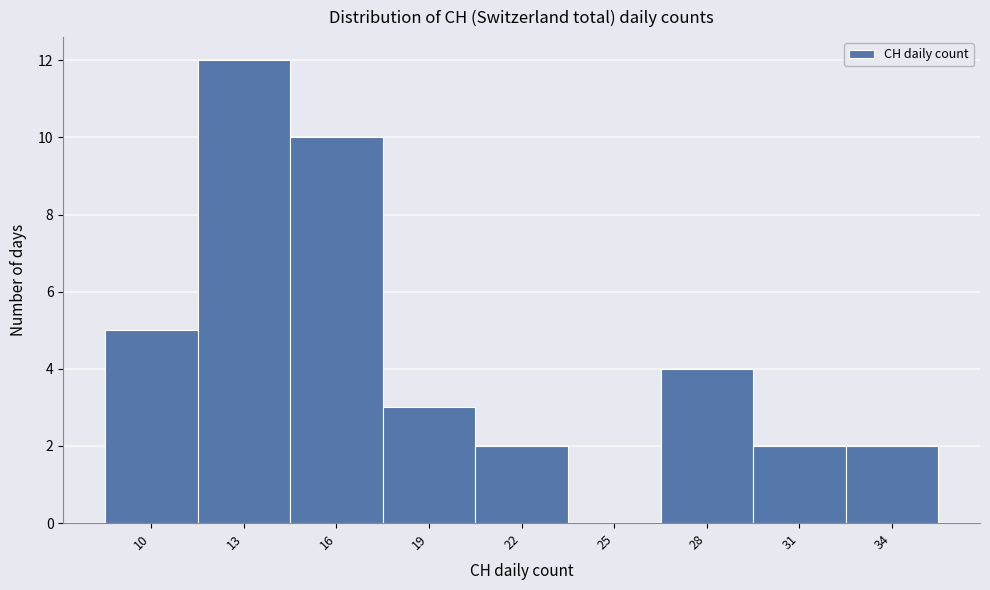

Reading left to right, list all the values displayed in this chart.

10=5	13=12	16=10	19=3	22=2	25=0	28=4	31=2	34=2